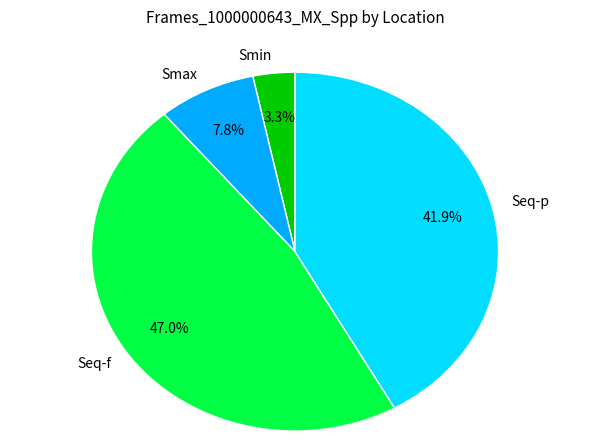

Is it true that Smin is 3% of the pie?

True